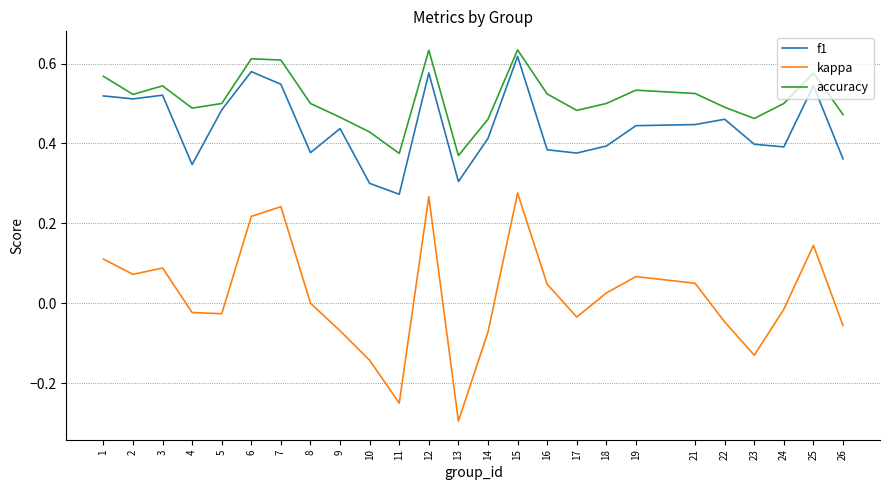

The kappa series shows 0.3 at 15. True or false?

True